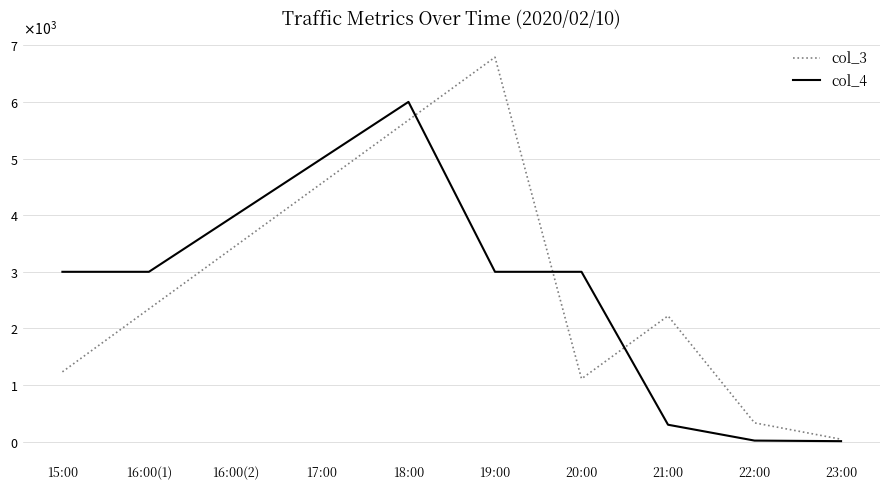

Is the value of col_3 at 16:00(2) greater than the value of col_4 at 15:00?

Yes